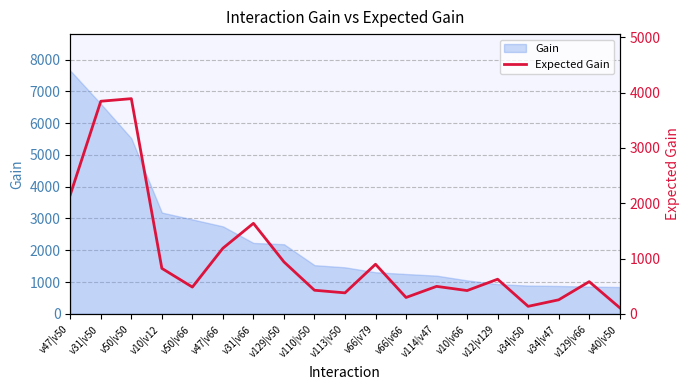

Reading left to right, transcribe all the data shown in this chart.

2153.8	3845.3	3892.3	821.6	482.9	1186.0	1636.5	938.6	425.8	378.5	896.2	294.8	495.9	420.0	625.1	134.5	252.6	581.0	109.2